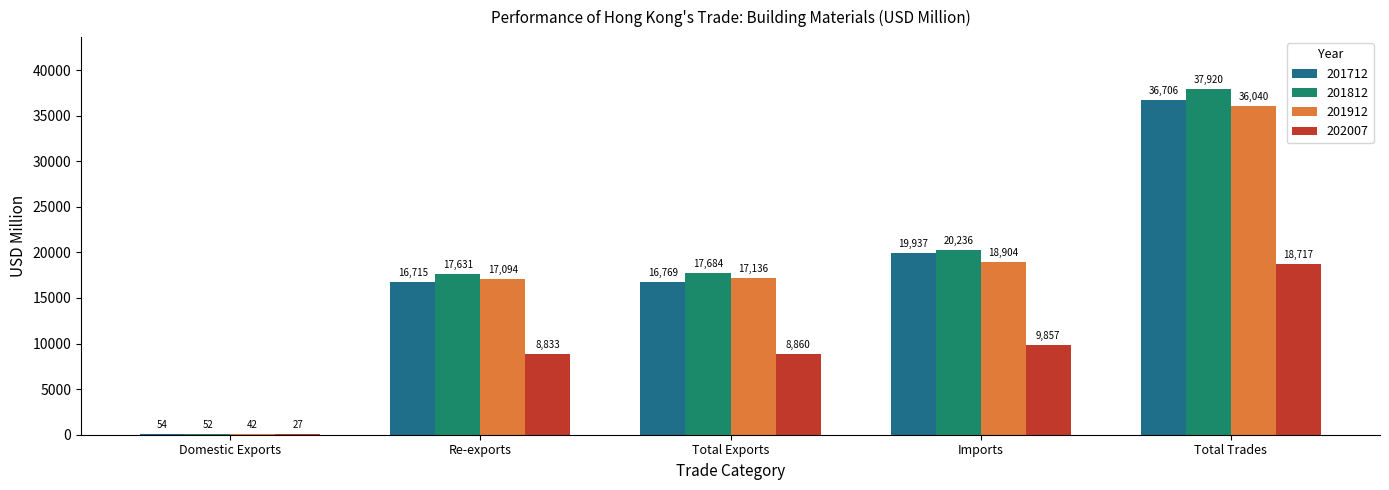

What is the maximum value shown in the chart?

37919.8